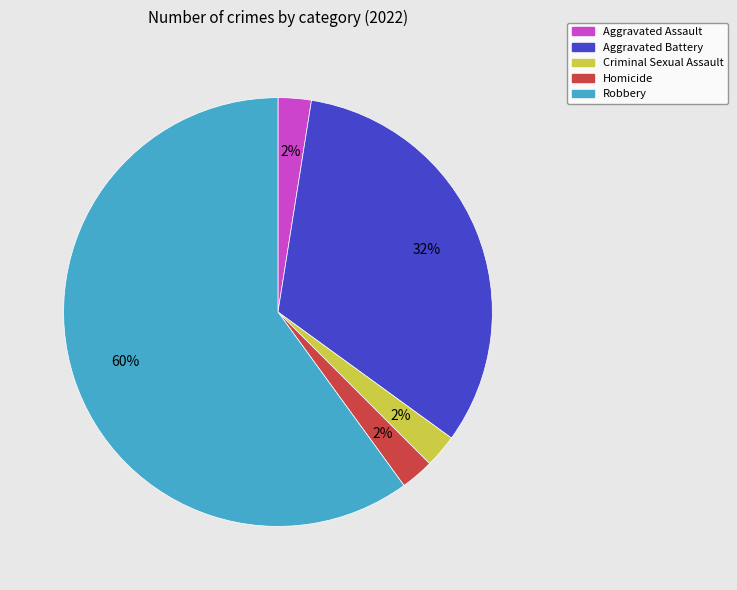

Is the sum of Robbery and Aggravated Assault greater than half?

Yes